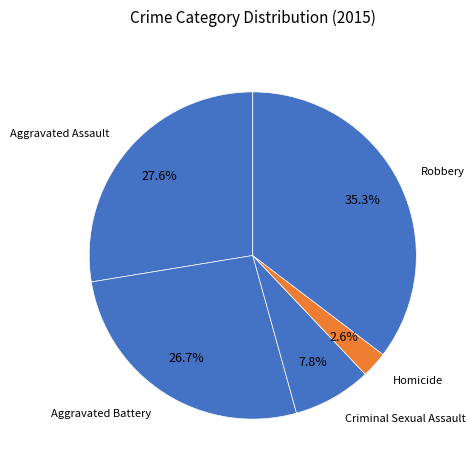

What percentage is the Robbery slice, to the nearest percent?

35%